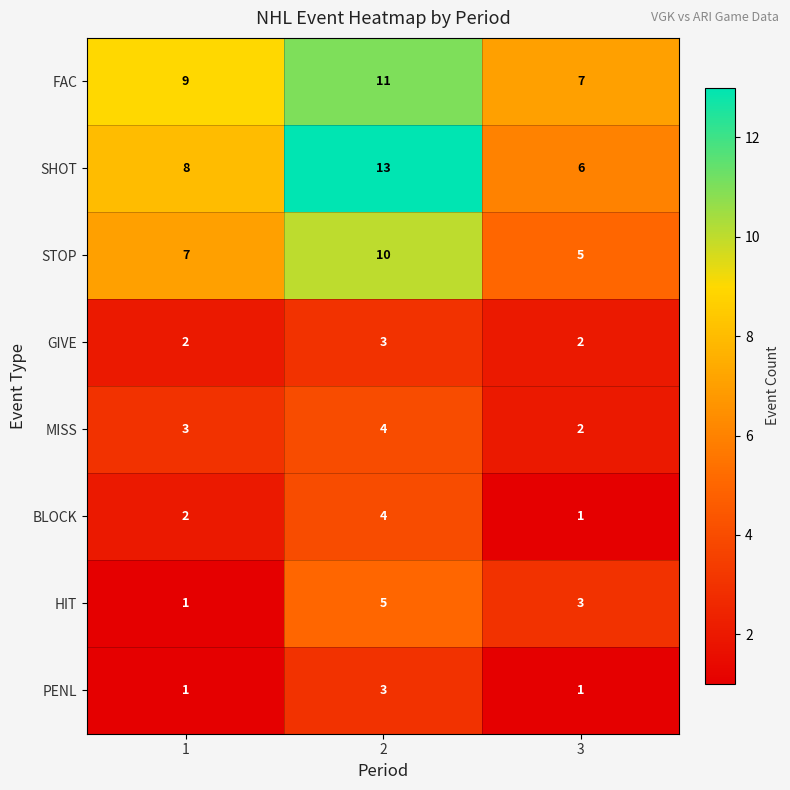

What is the highest value of the PENL series?

3